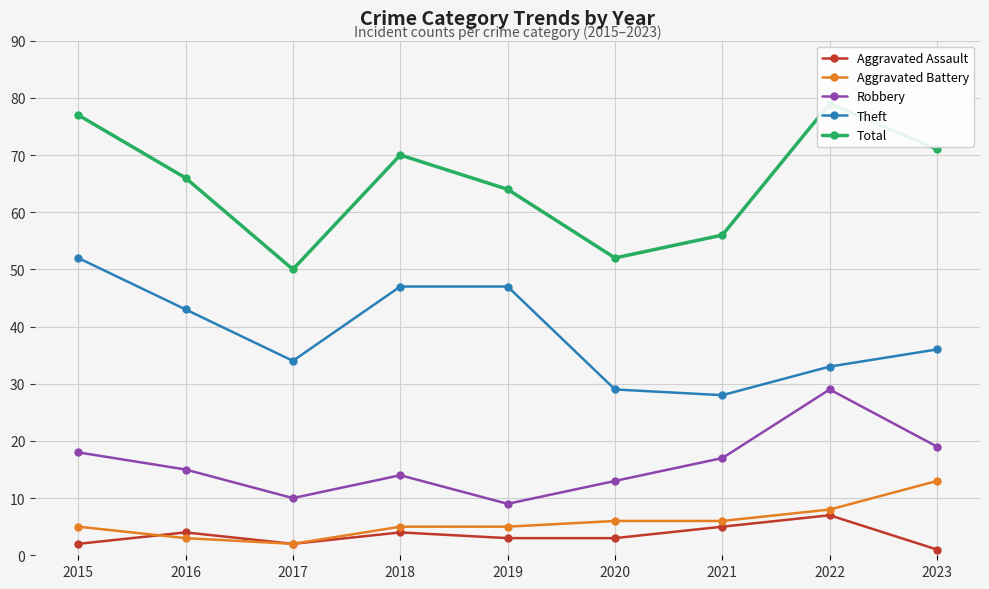

Where is Robbery nearest to the value 19?

2023